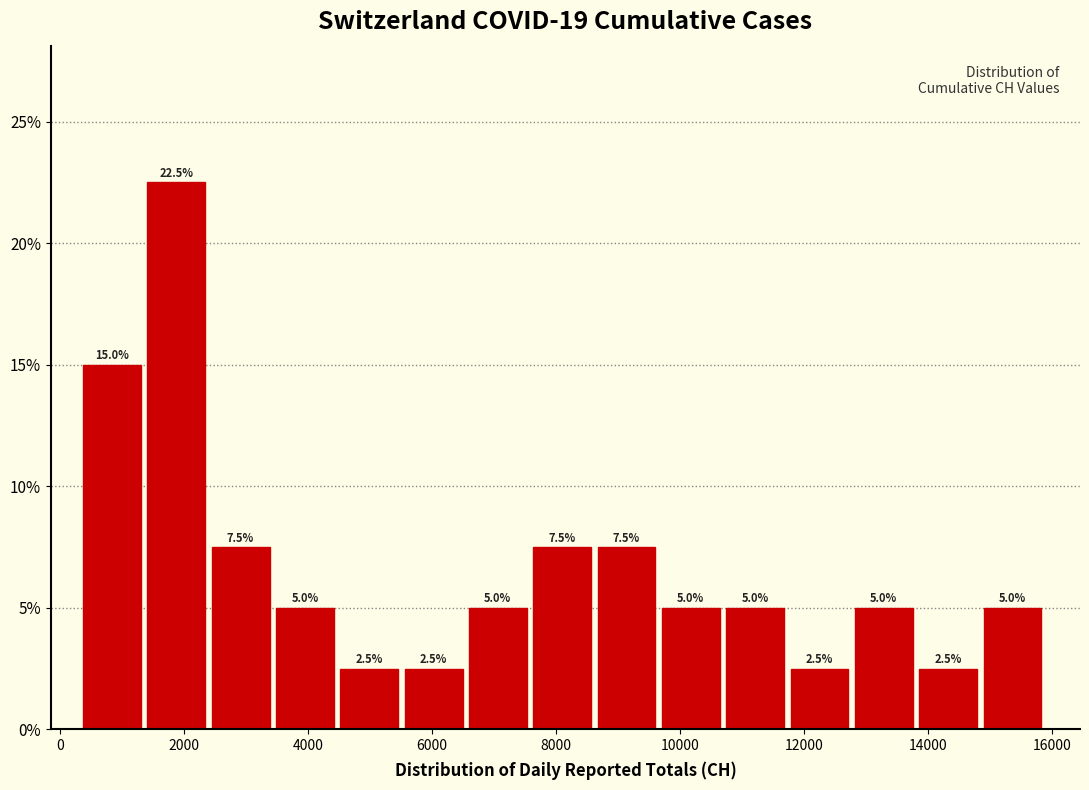

Reading left to right, transcribe this chart: for each bar, give the range it covers on the x-axis and its height. The bar edges are not printed on the chart, so give them approximately, as read against the axis.

400 to 1400: 15.0
1400 to 2400: 22.5
2400 to 3400: 7.5
3400 to 4600: 5.0
4600 to 5600: 2.5
5600 to 6600: 2.5
6600 to 7600: 5.0
7600 to 8600: 7.5
8600 to 9800: 7.5
9800 to 10800: 5.0
10800 to 11800: 5.0
11800 to 12800: 2.5
12800 to 13800: 5.0
13800 to 14800: 2.5
14800 to 16000: 5.0